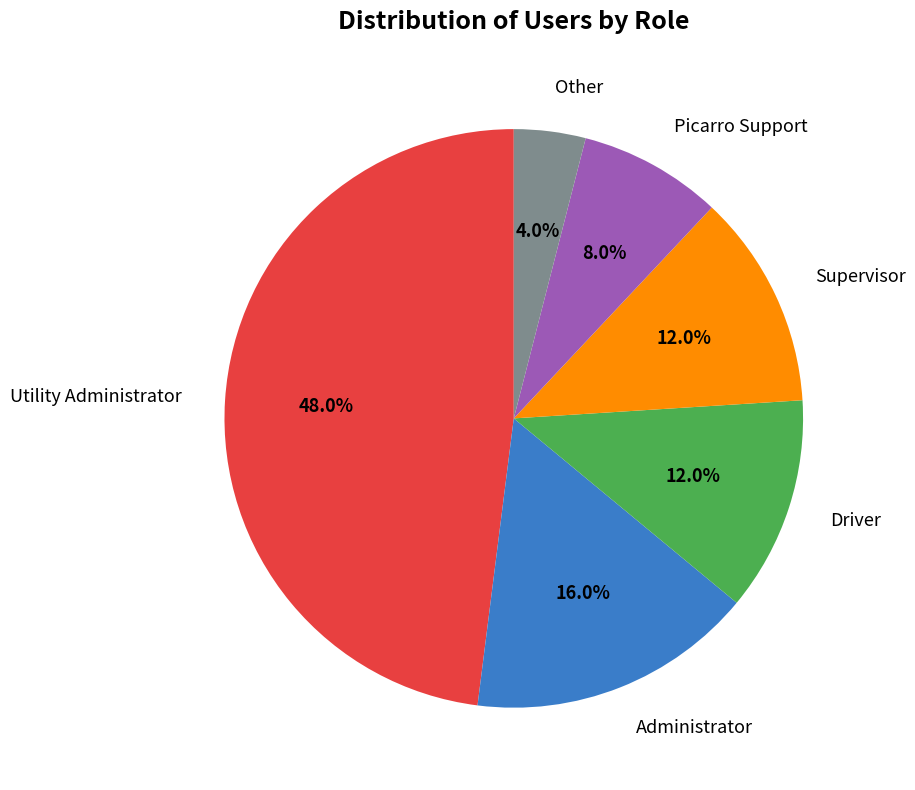

Is there any slice that represents more than half of the pie?

No